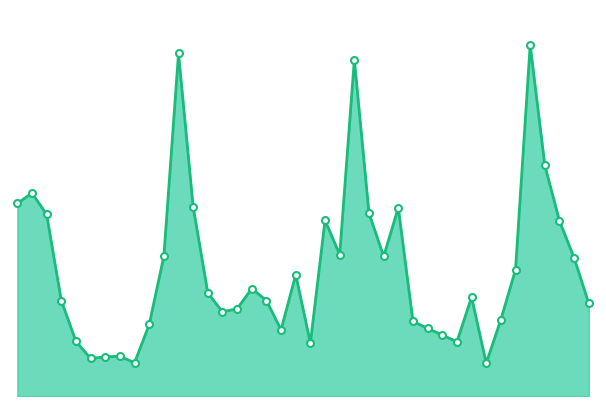

Where is the data nearest to the value 55037?

2025-08-22 04:00